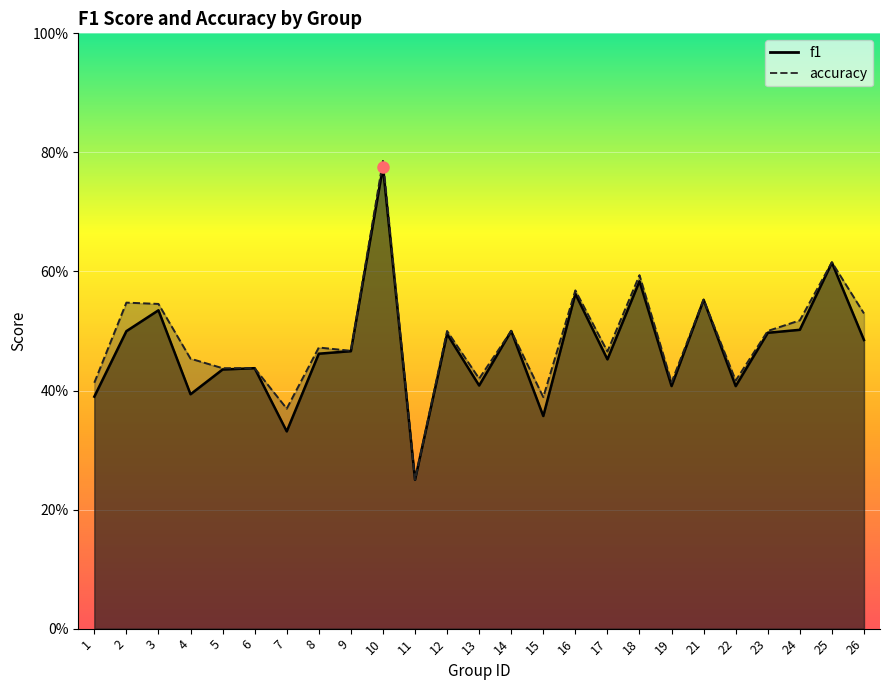

Does the chart display data point markers on the line(s)?

No